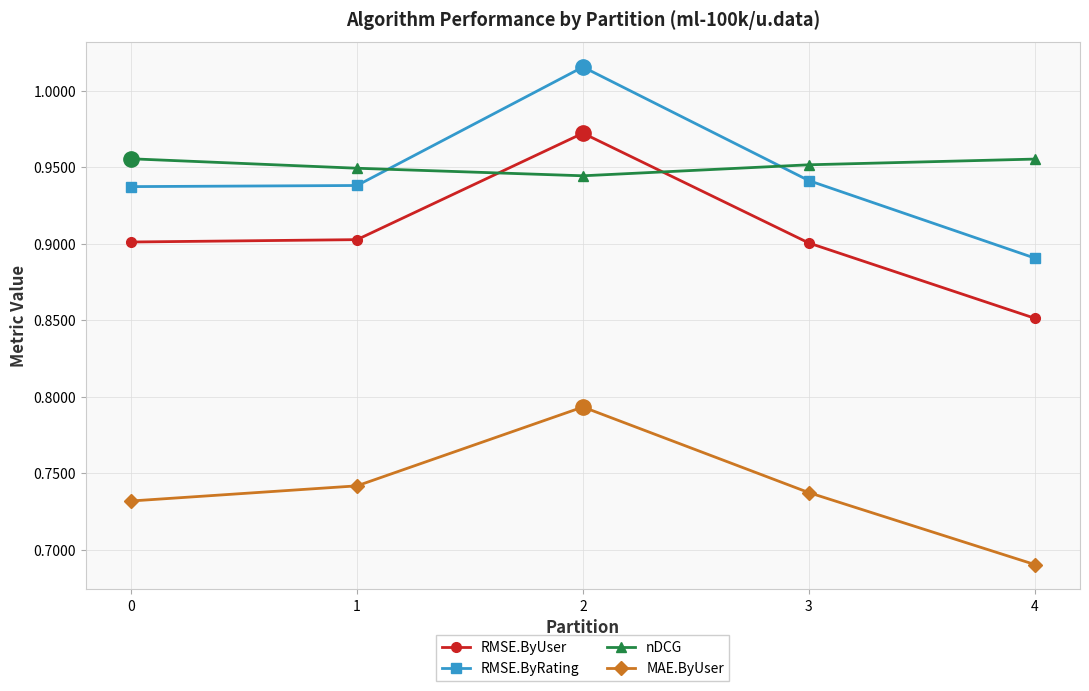

What is the sum of all nDCG values?

4.8